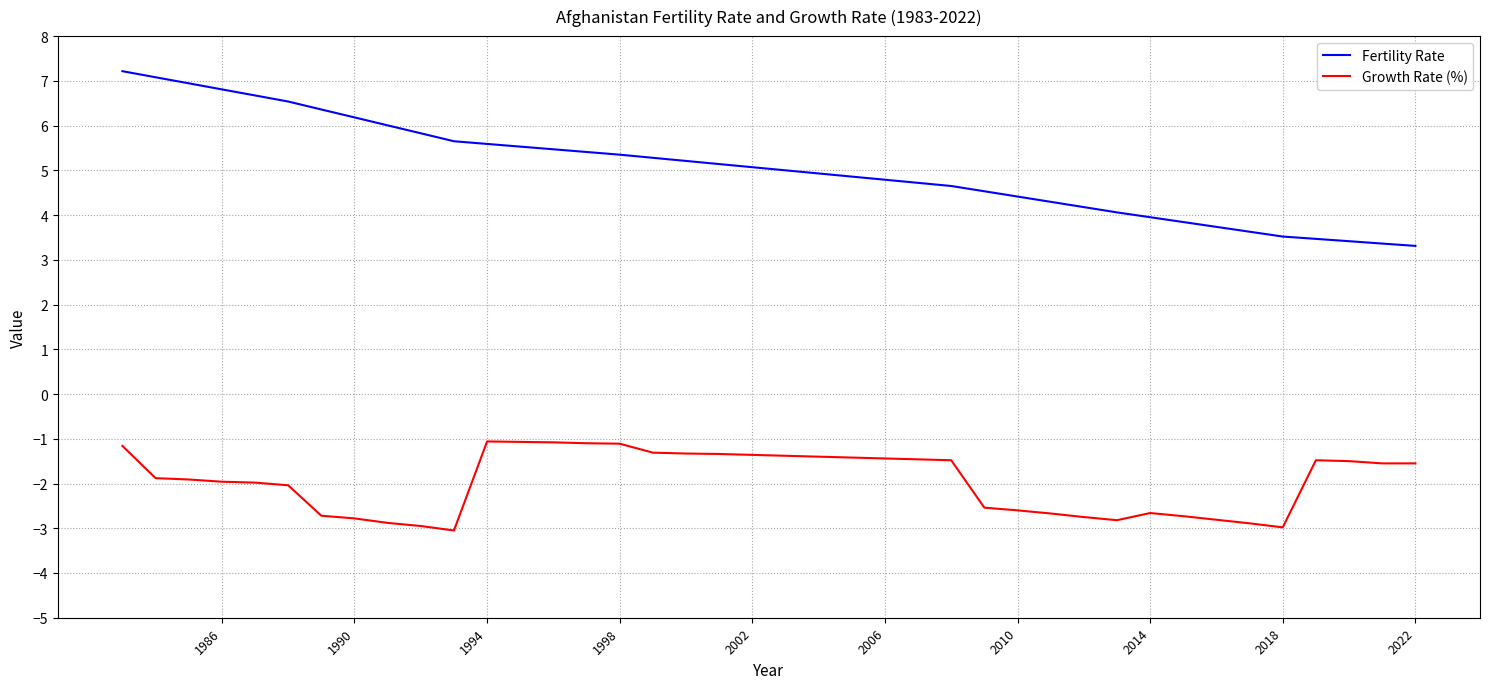

List the series in order of their peak value, lowest first.

Growth Rate (%), Fertility Rate